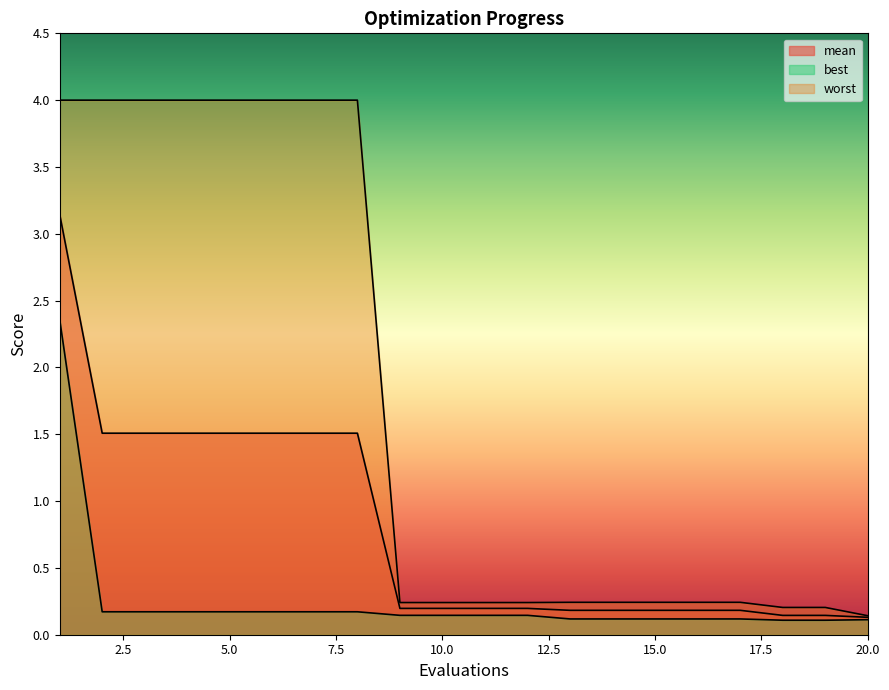

True or false: worst and mean cross at least once.

False